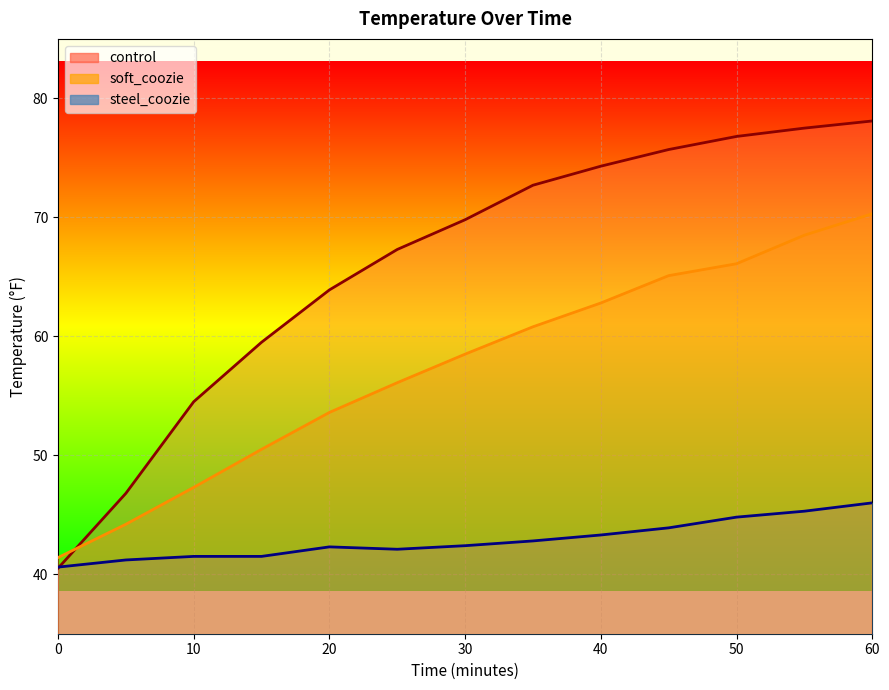

Is it true that control equals 31.6 at 15?

False